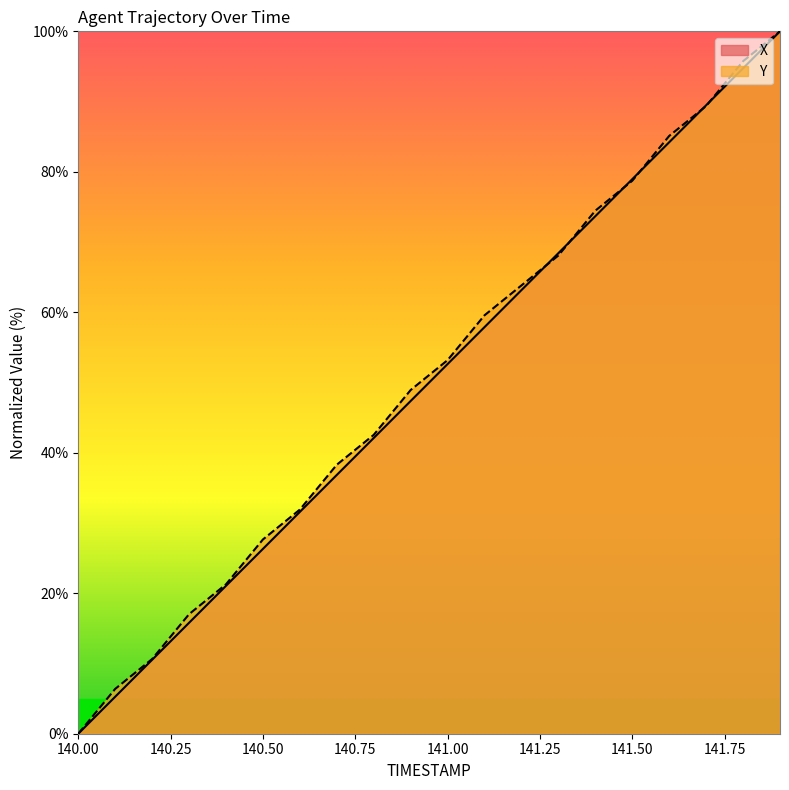

How many data points does each series have?

20